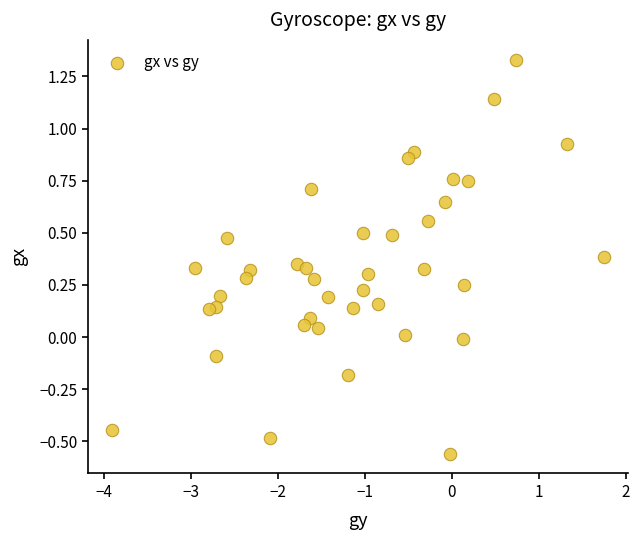

What is the range of X values (max minus min)?

5.6